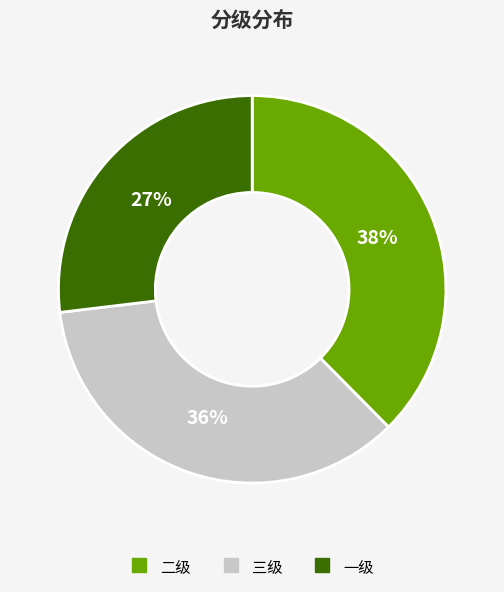

Do 三级 and 二级 together represent more than half of the pie?

Yes